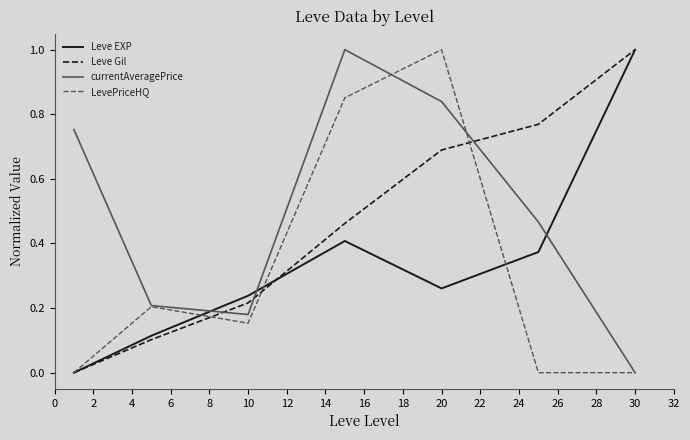

Rank the series by their average value, from lowest to highest.

LevePriceHQ, Leve EXP, Leve Gil, currentAveragePrice